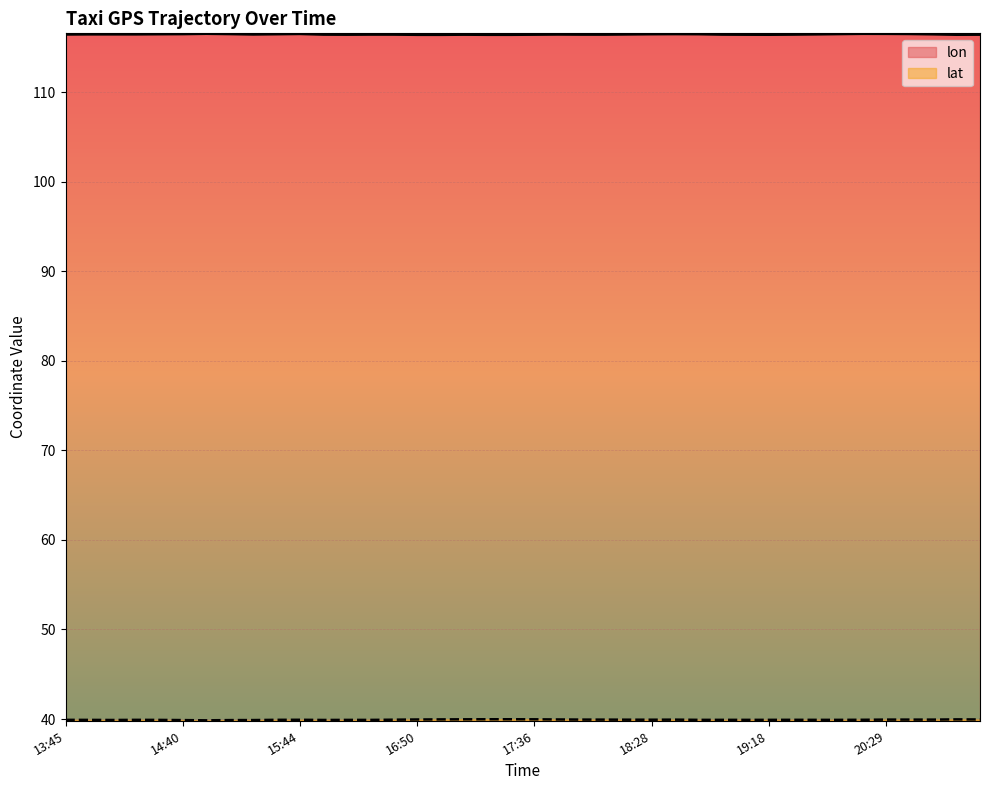

What value does the lon series have at 18:28?

116.5